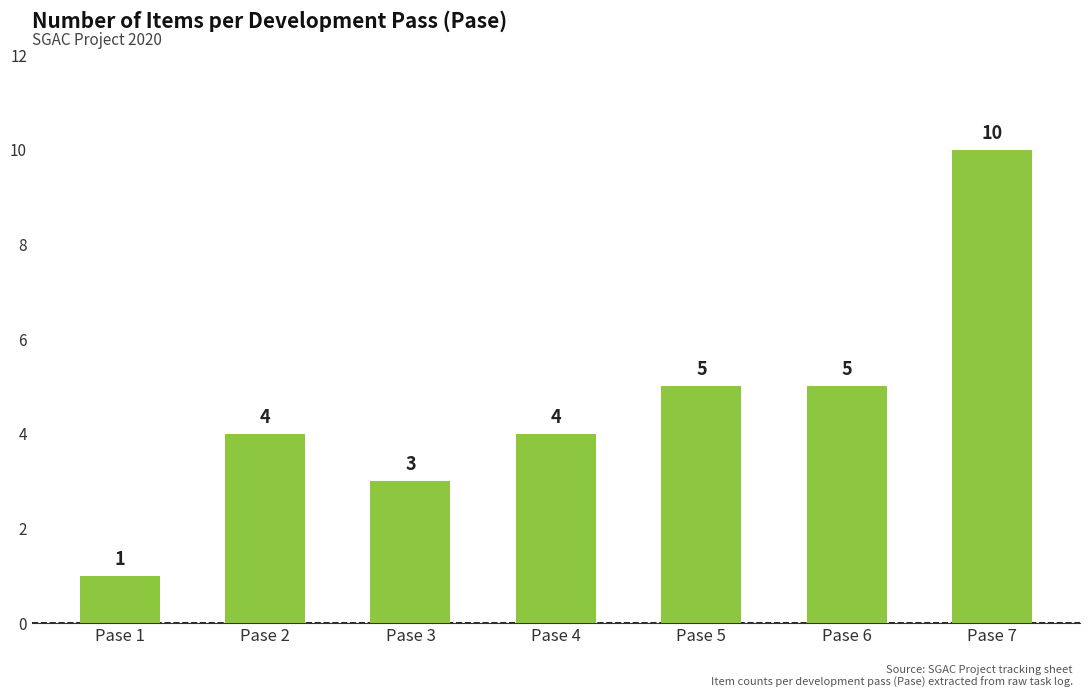

Count the values in the range 3 to 5.

5